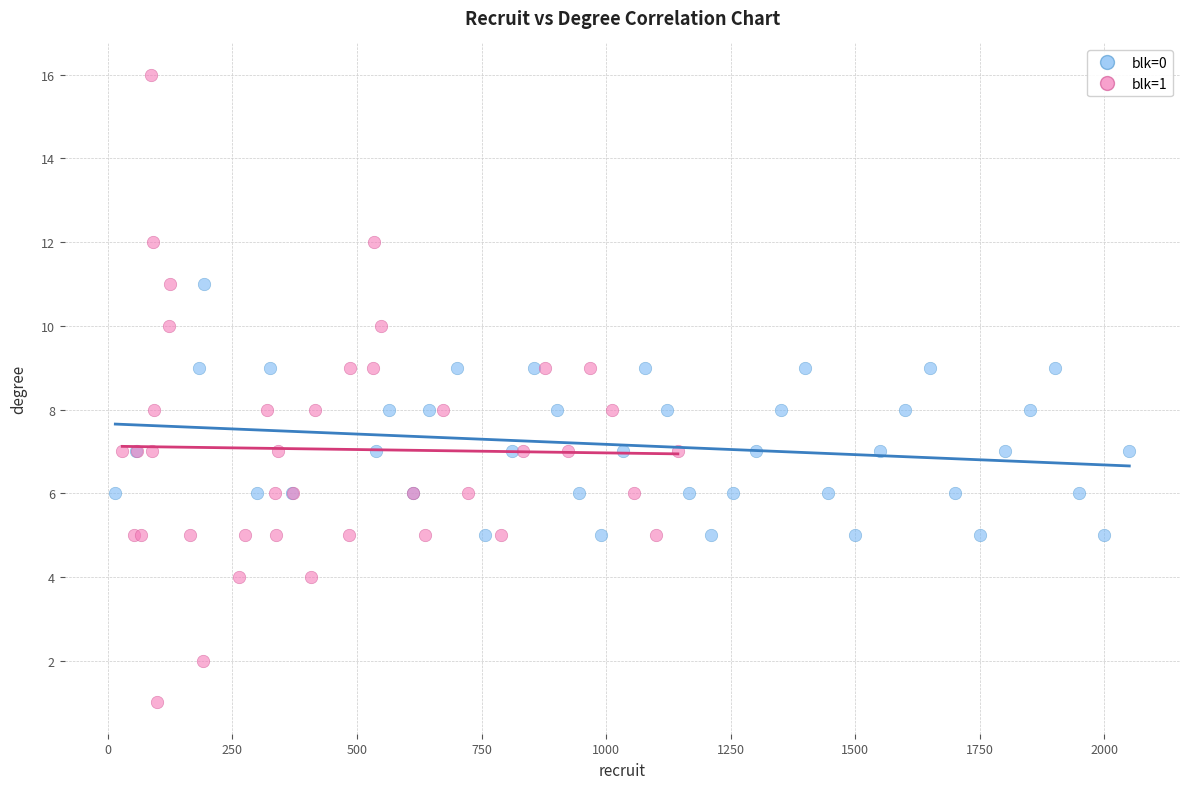

Which series reaches the maximum Y coordinate?

blk=1